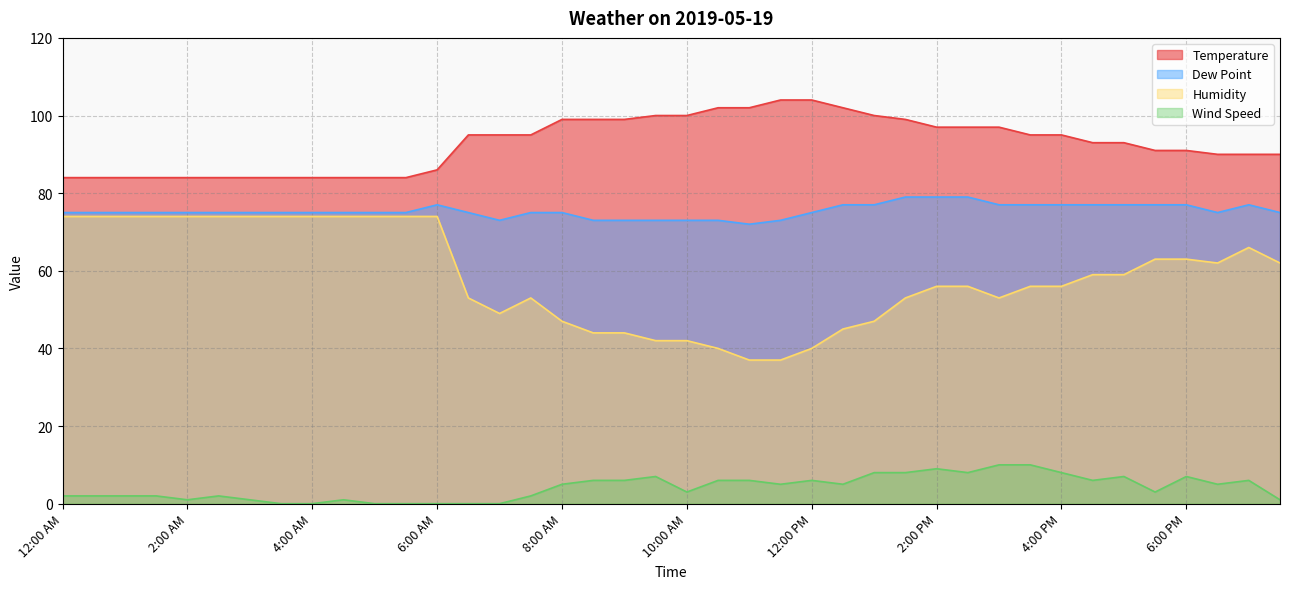

What position from the left is 2:30 AM?

6